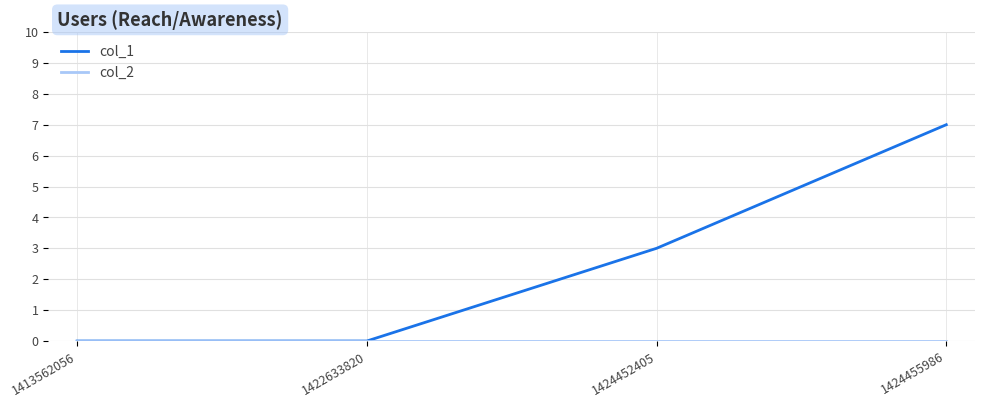

What is the difference between the highest and lowest values at 1424452405?

3